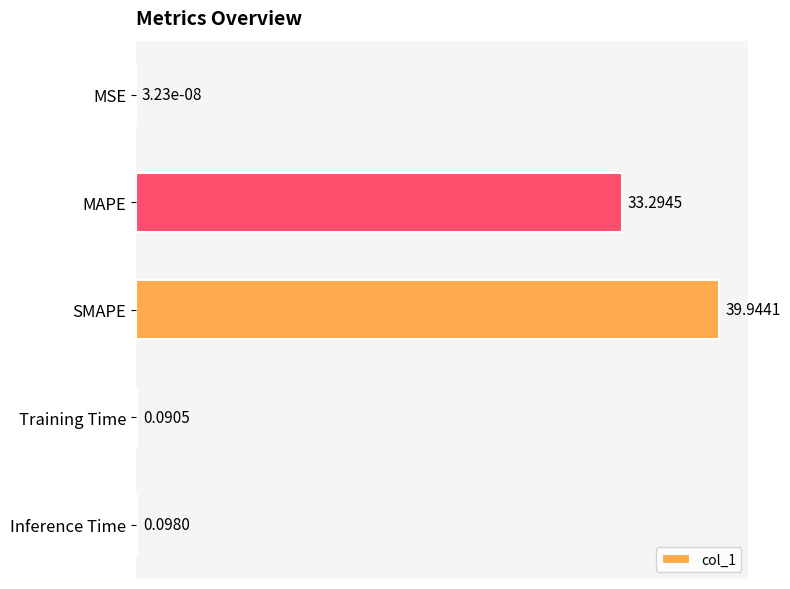

What is the sum of all values?

73.4